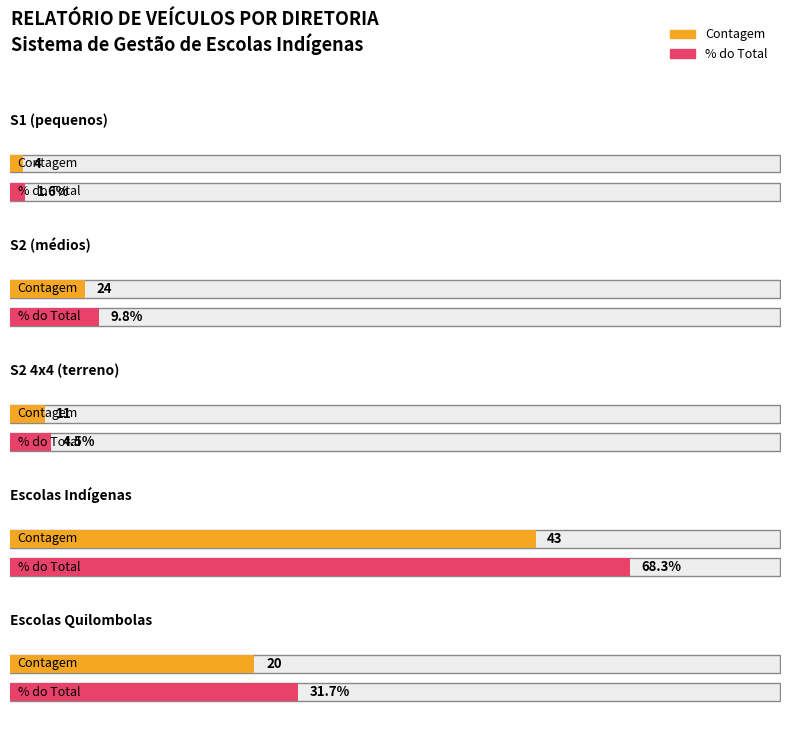

List the labels in order of Average utilization value, largest first.

Escolas Indígenas, S2 (médios), Escolas Quilombolas, S2 4x4 (terreno), S1 (pequenos)